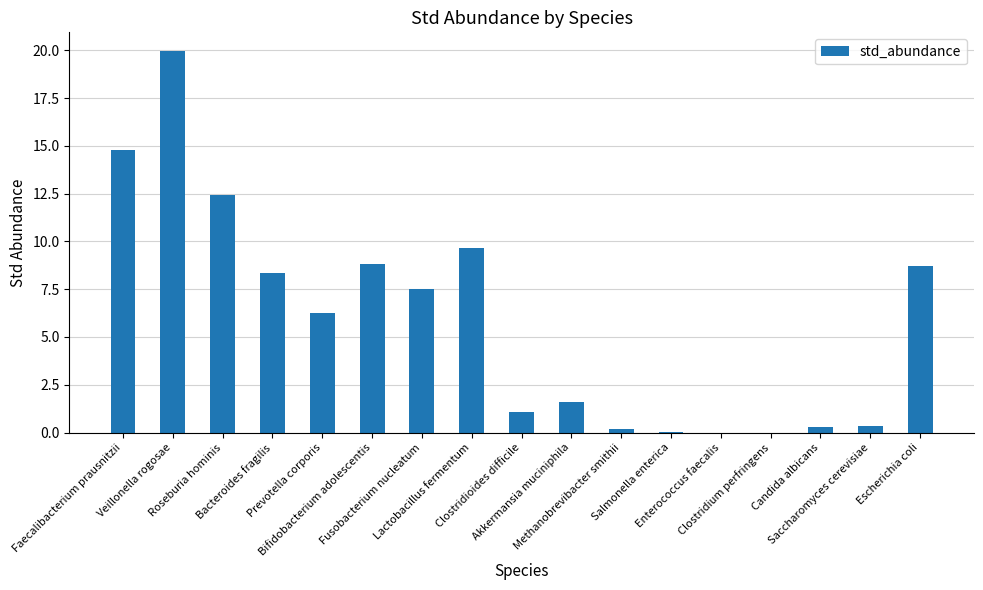

How many data points are above 6?

9